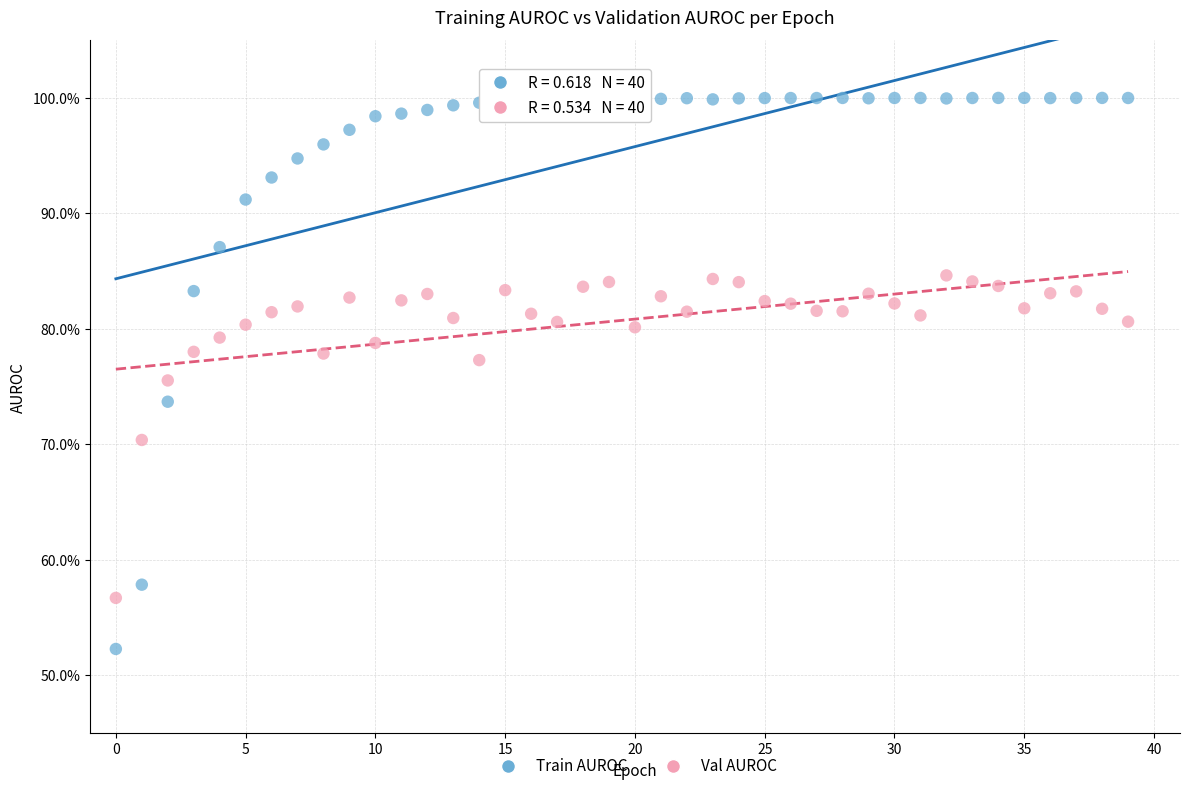

Which series reaches the minimum Y coordinate?

Train AUROC